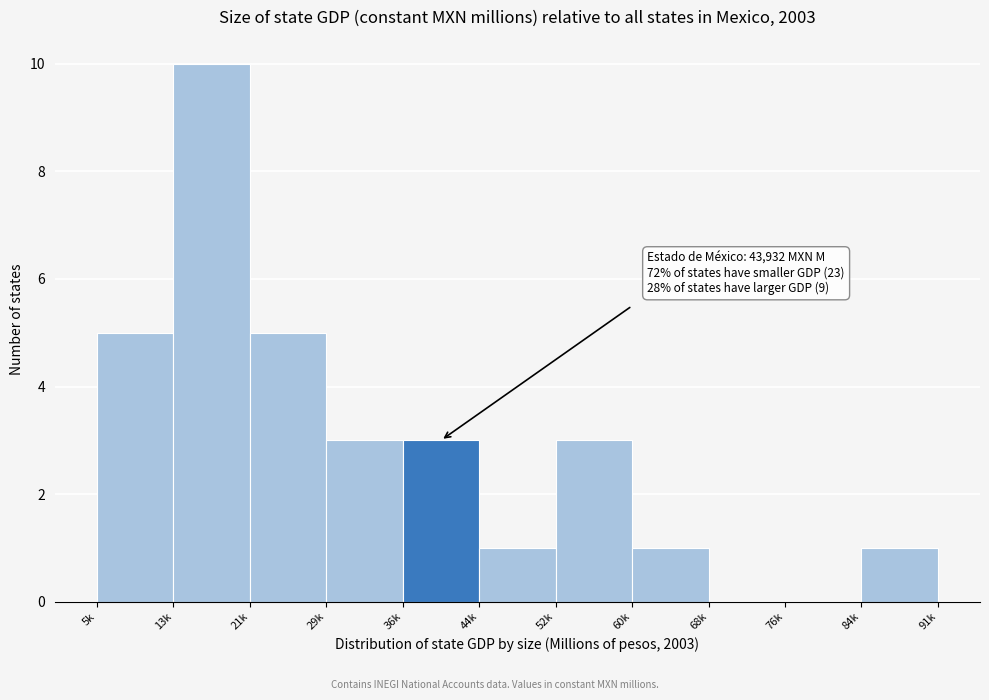

Reading right to left, what are all the values shown in this chart?

84k=1	76k=0	68k=0	60k=1	52k=3	44k=1	36k=3	29k=3	21k=5	13k=10	5k=5